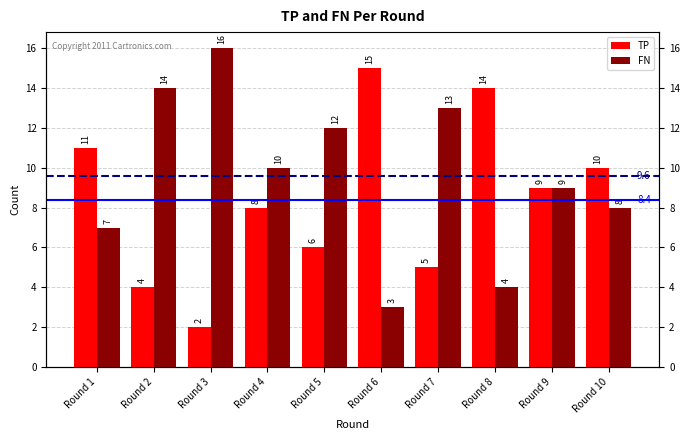

Between Round 3 and Round 8, which series saw the biggest shift?

TP